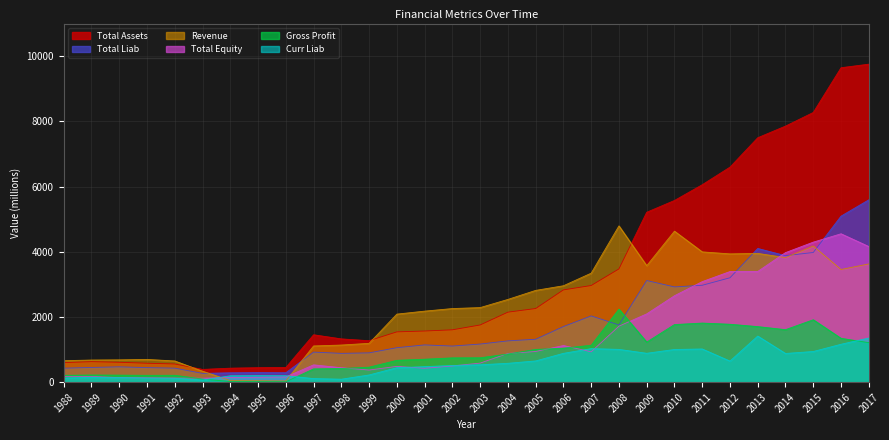

What is the value of the Gross Profit point at the 11th from the left?

418.7